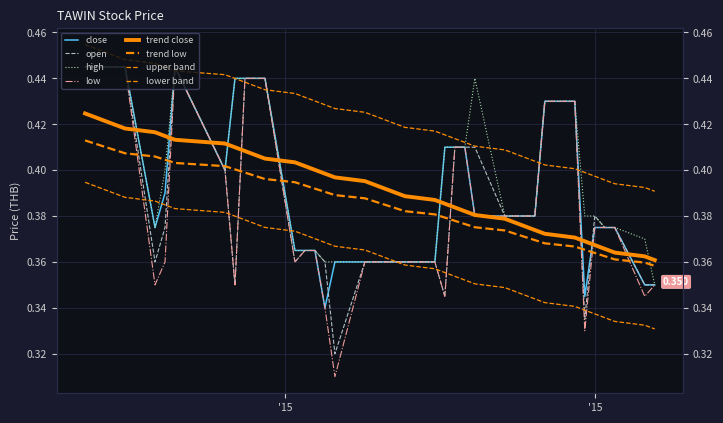

Is it true that open equals 0.4 at 2015-03-30?

True